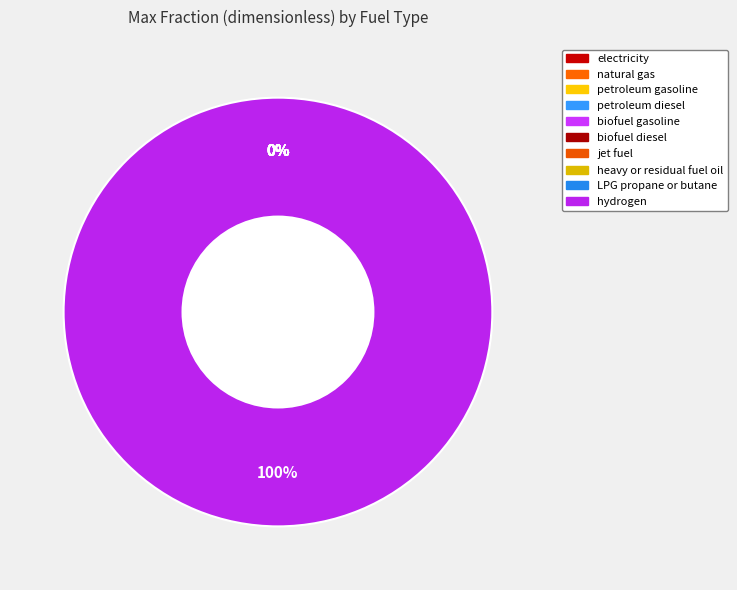

Combined, do biofuel gasoline and petroleum diesel account for over 50%?

No